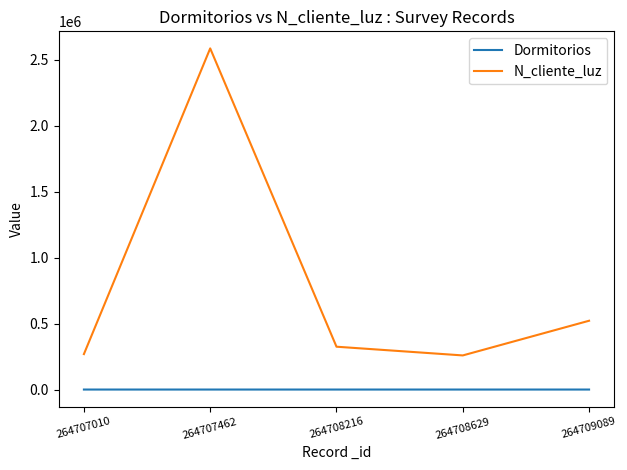

What is the greatest value displayed?

2586314